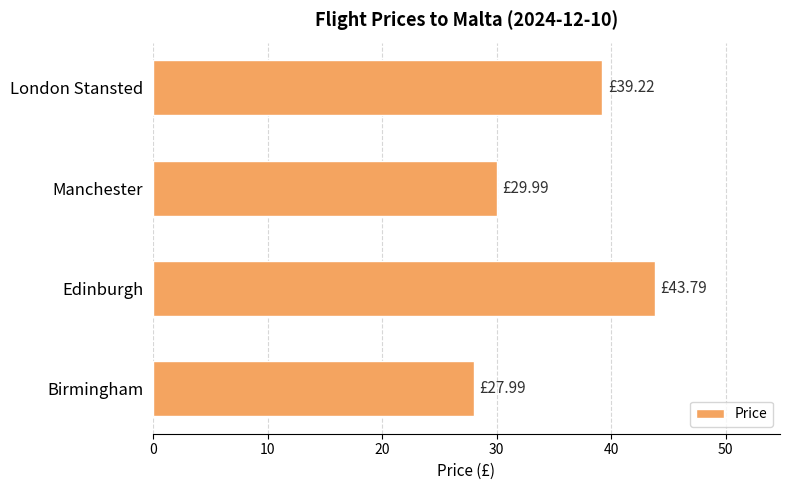

What is the minimum value shown in the chart?

28.0